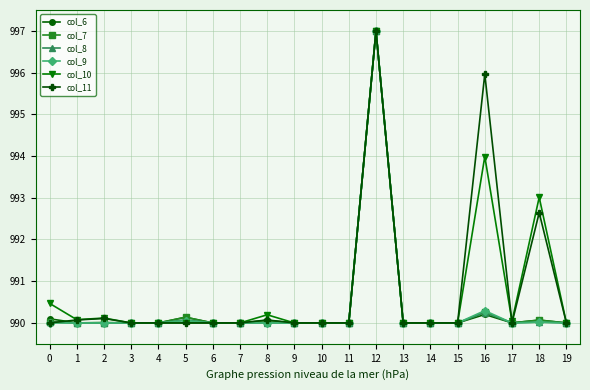

At which category is the sum across all series the highest?

12